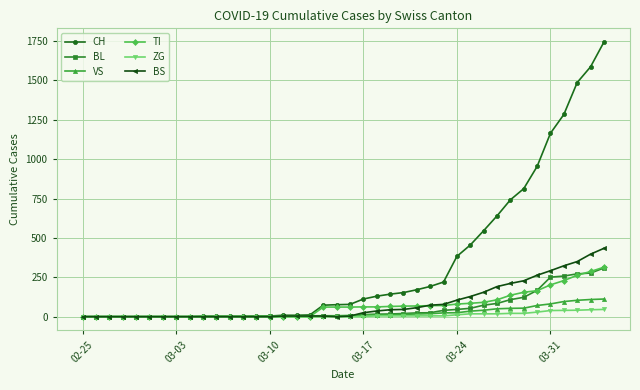

What is the maximum value for BS?

434